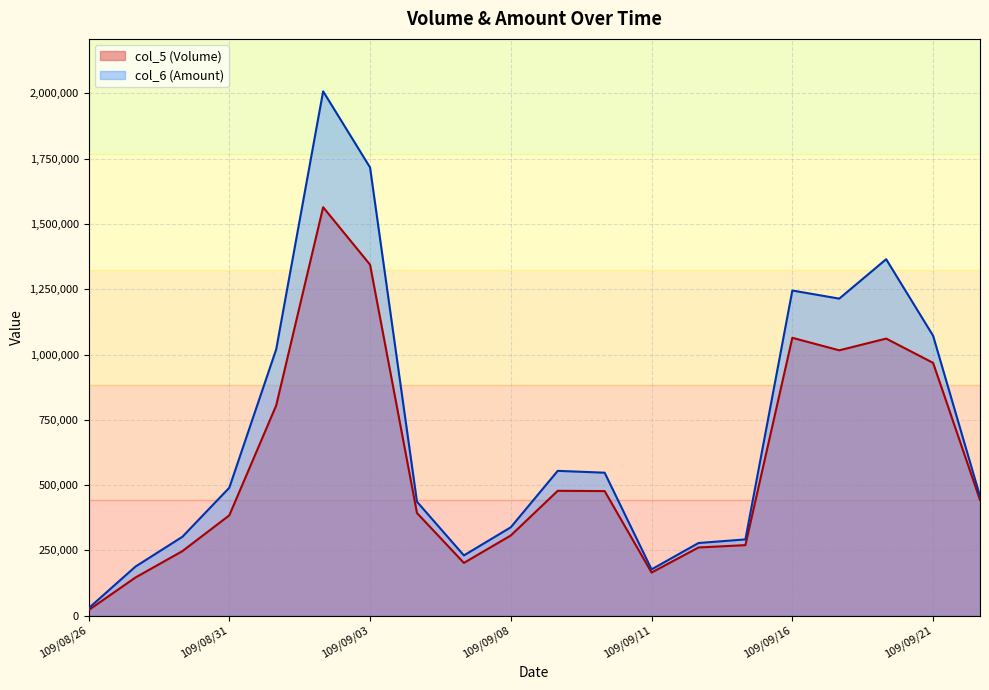

What is the label of the 5th point from the left?

109/09/01